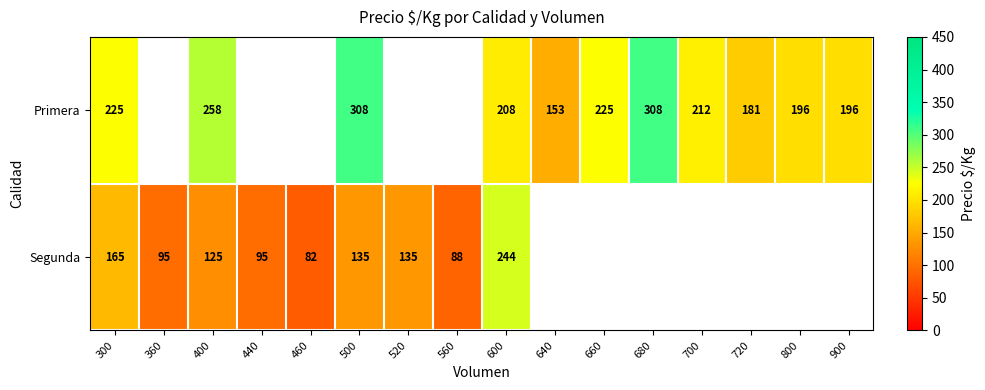

True or false: Primera has a value of 212 at 700.

True